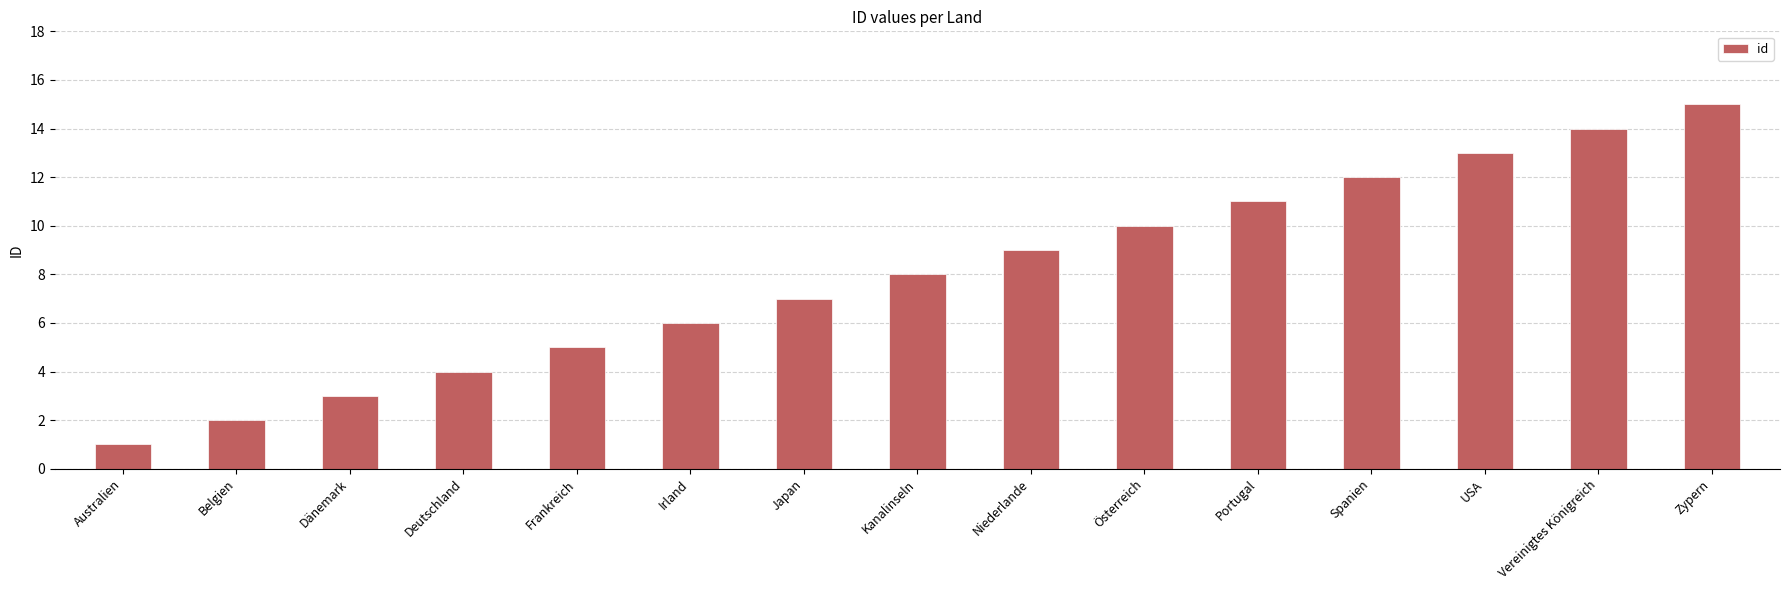

The value at Dänemark is 3. True or false?

True